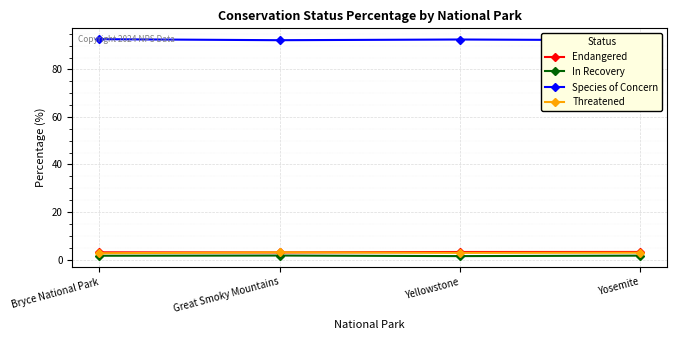

True or false: Threatened and Endangered cross at least once.

True